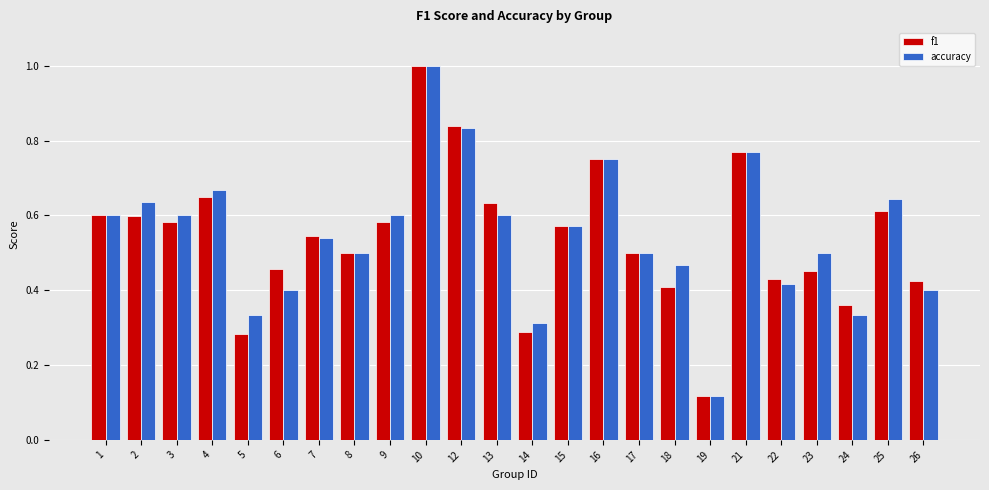

At which label is accuracy closest to 0?

19